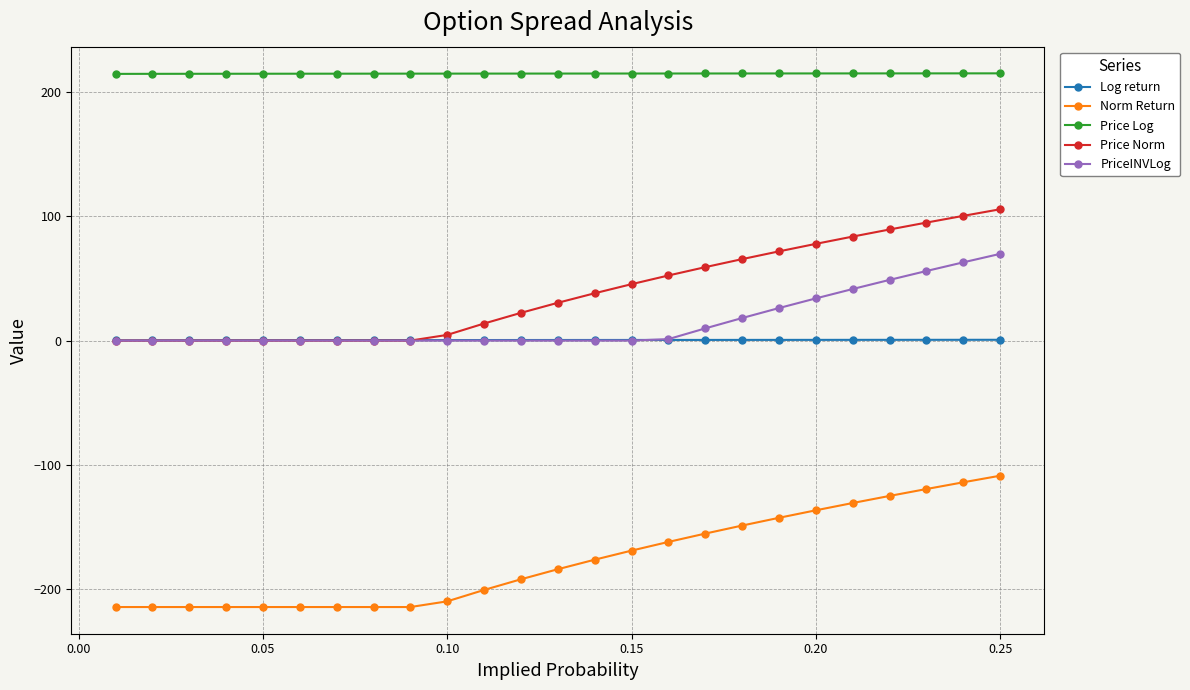

What is the minimum value shown in the chart?

-214.2